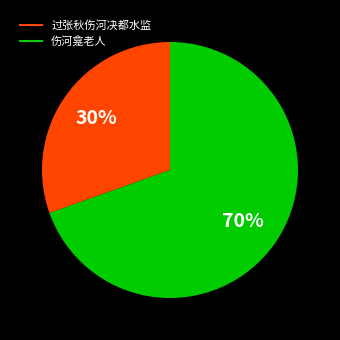

Rank the categories by value from lowest to highest.

过张秋伤河决都水监, 伤河龛老人